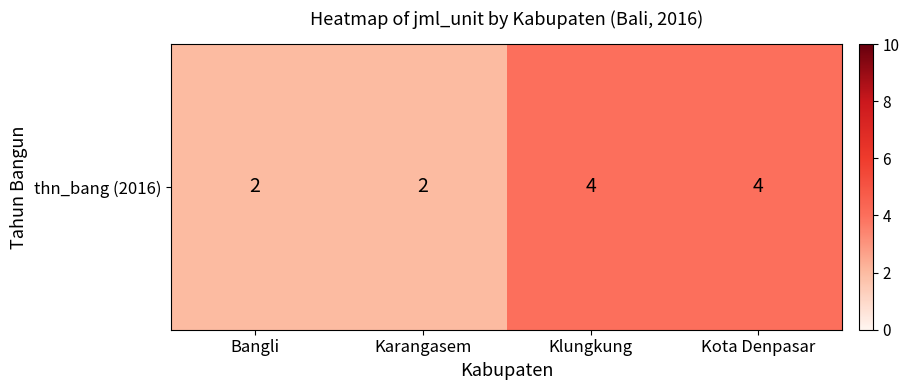

What is the change in value from Karangasem to Kota Denpasar?

+2